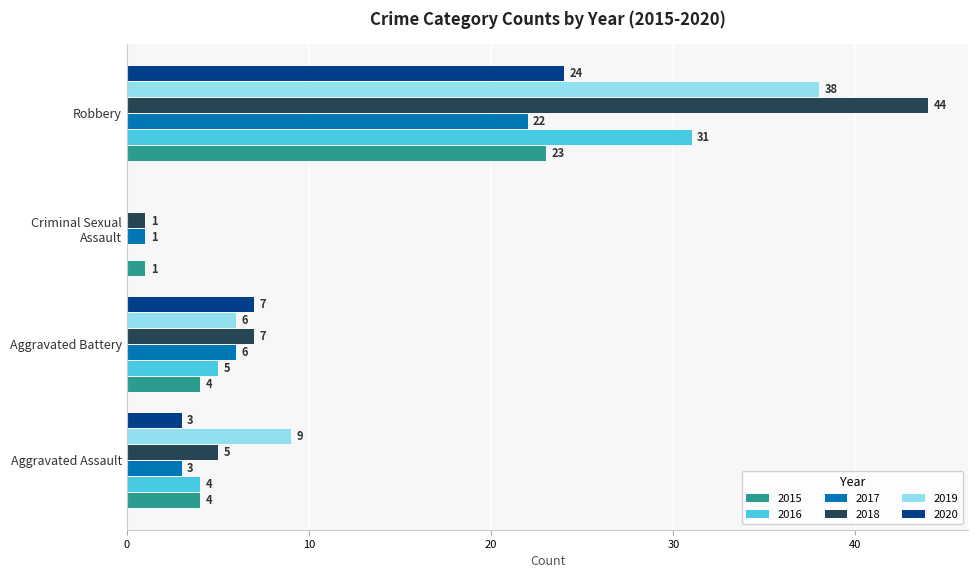

Count the number of categories in the chart.

4